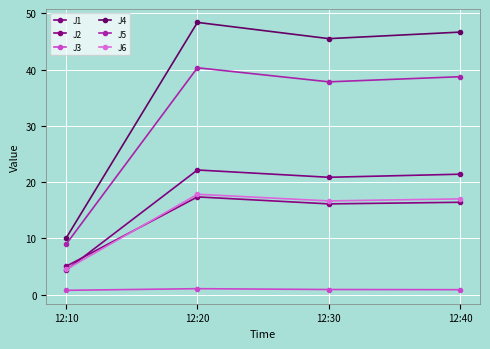

Where is the first local minimum for J2?

12:30